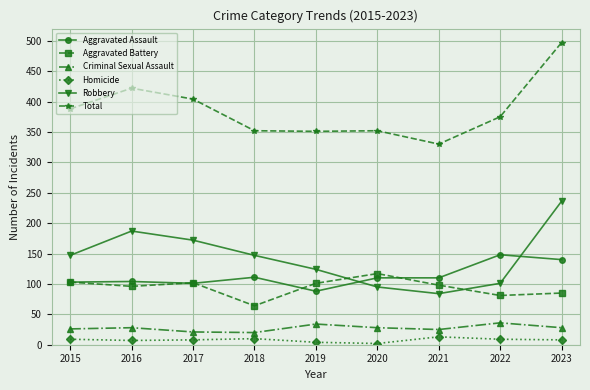

How many values in the Aggravated Battery series are below 98?

4